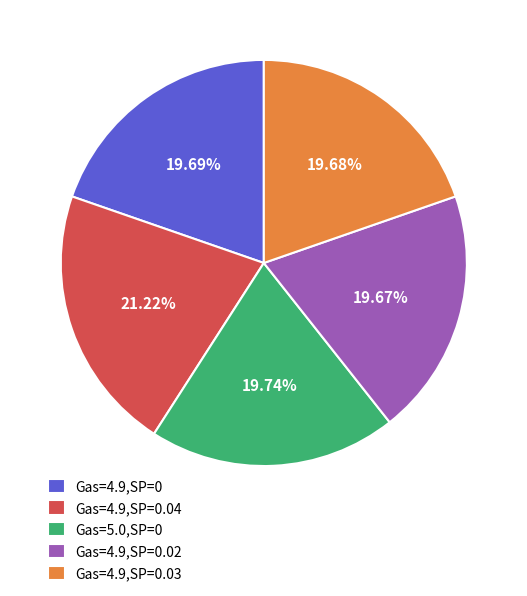

Which slice is the largest?

Gas=4.9,SP=0.04